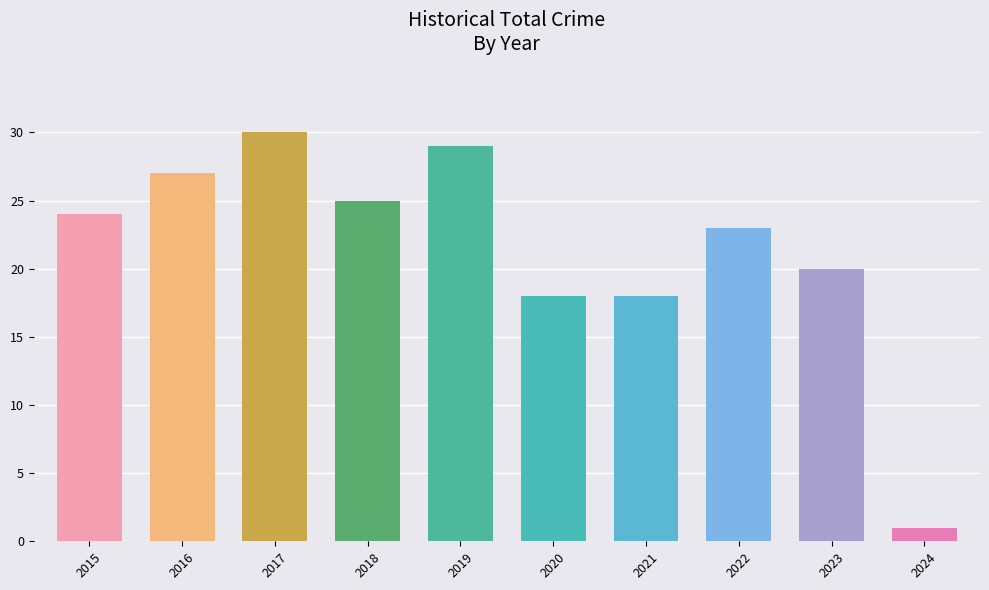

Does the chart contain any negative values?

No